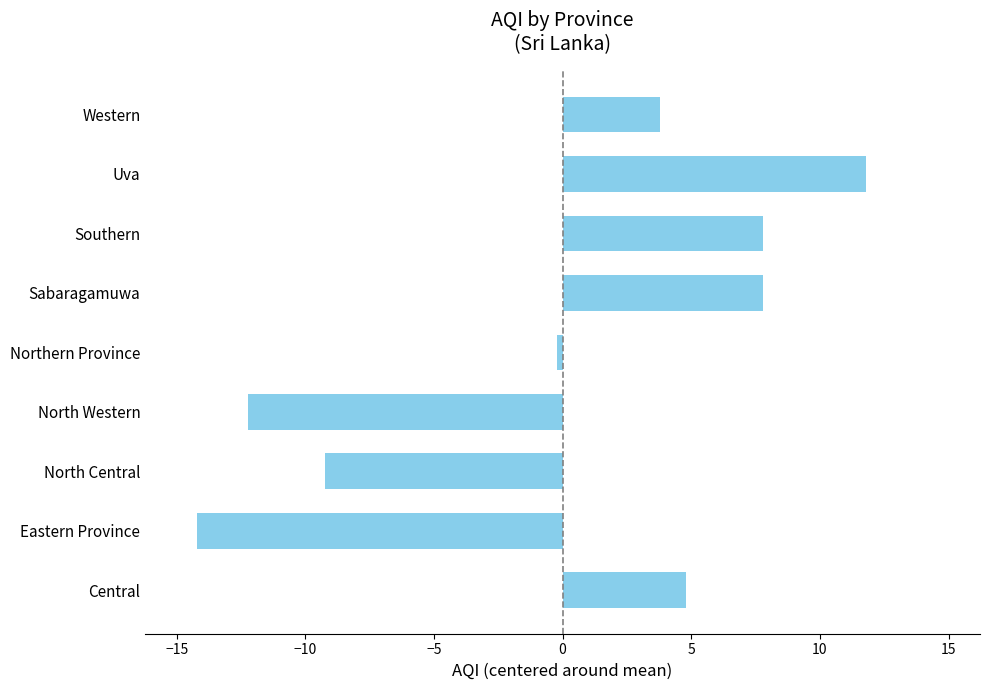

What is the difference between the maximum and minimum values?

26.0